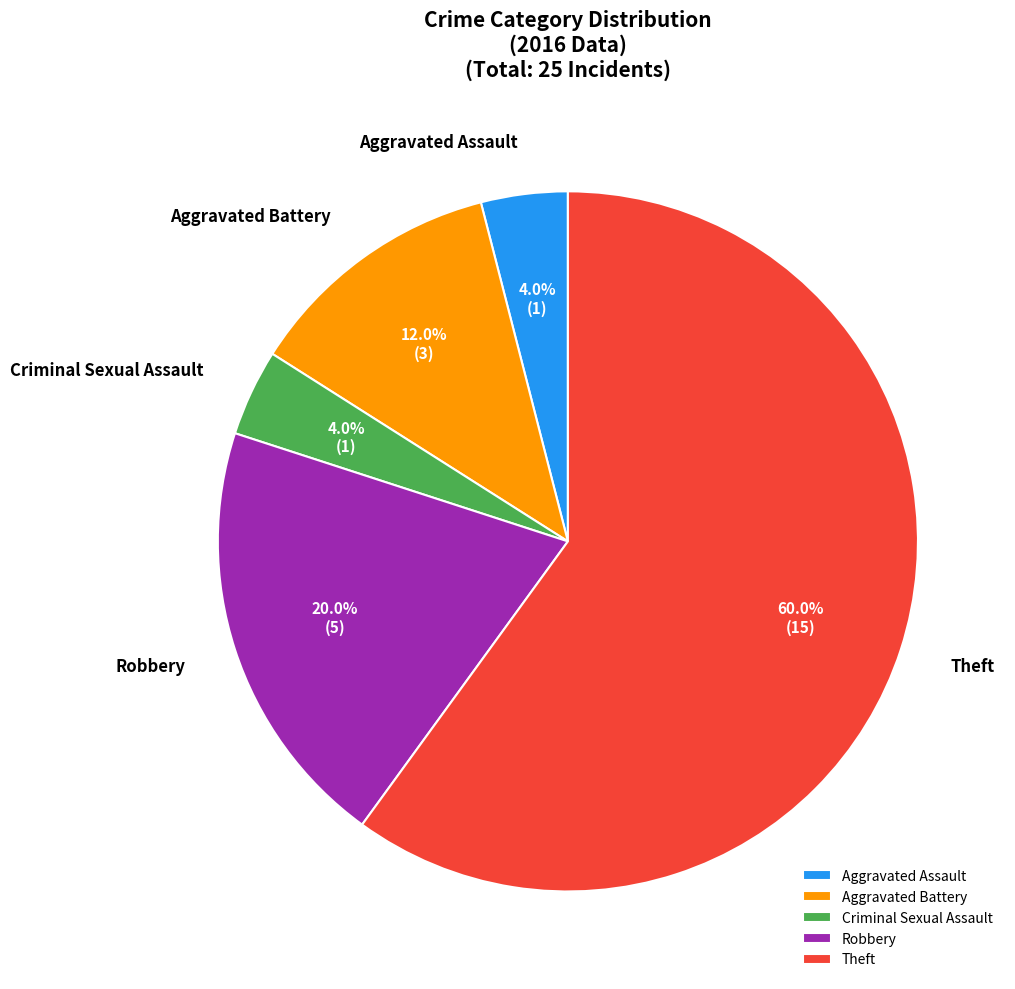

What percentage do Aggravated Battery and Aggravated Assault together represent?

16.0%